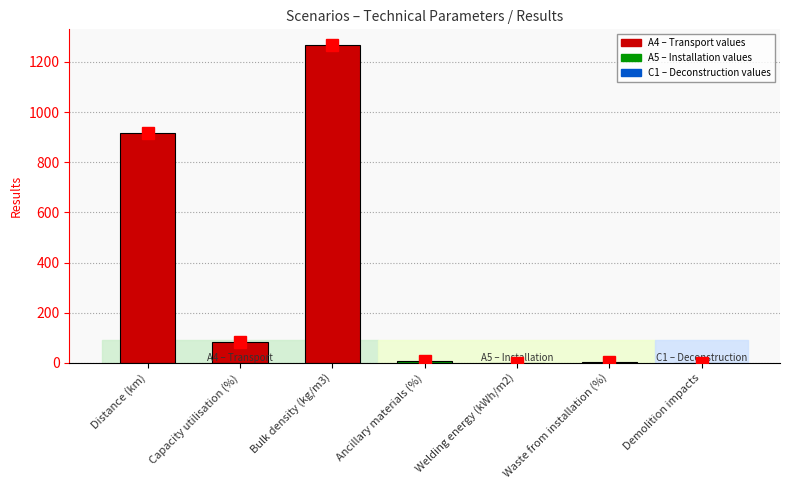

Which category has the highest value across all series?

Bulk density (kg/m3)